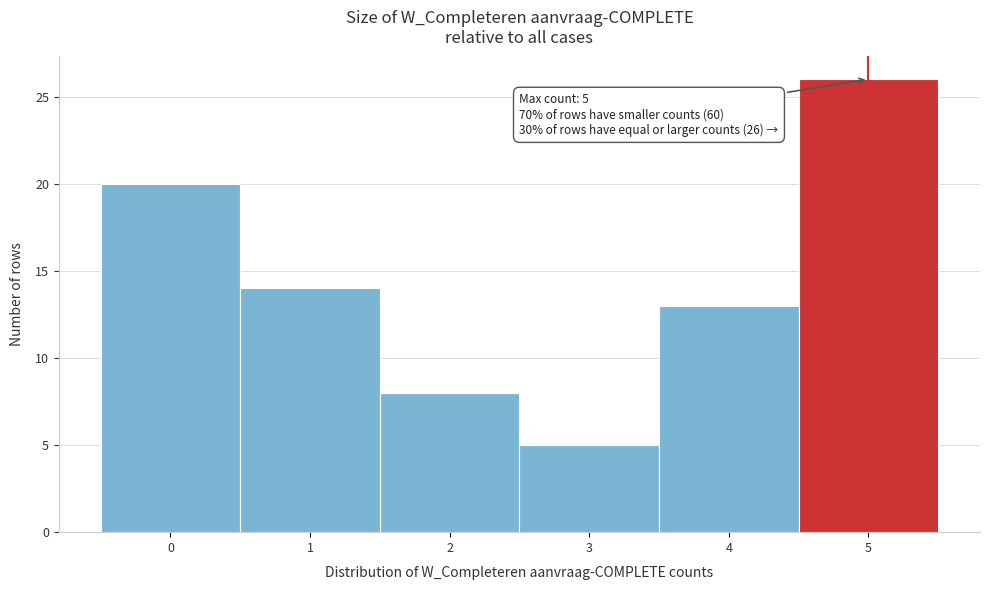

Over which range of the x-axis is the bar tallest?

4.5 to 5.5